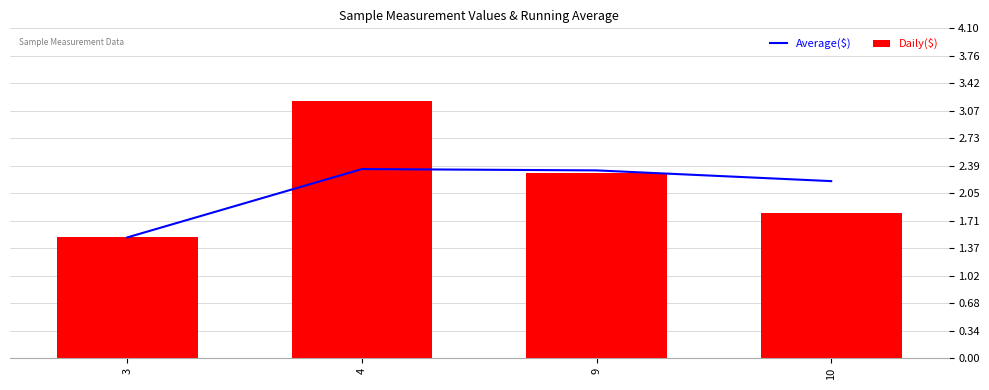

What is the difference between the maximum and second lowest values in the Average($) series?

0.1